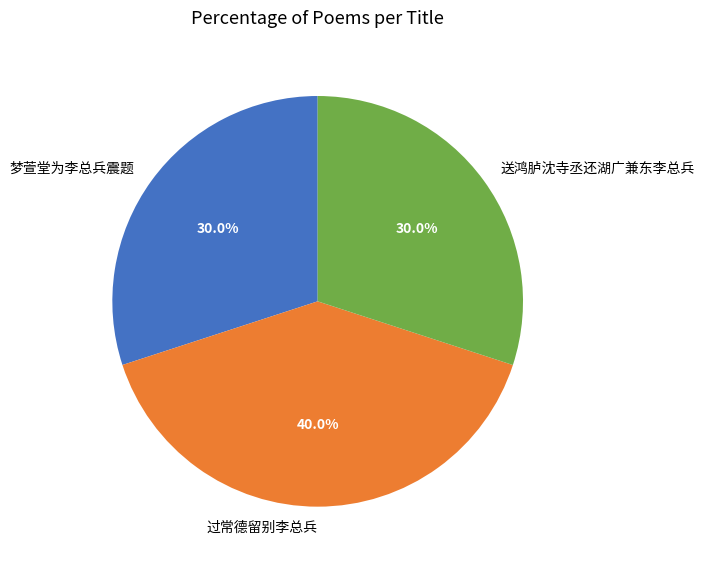

To the nearest percent, what is the difference between the largest and smallest slice percentages?

10%